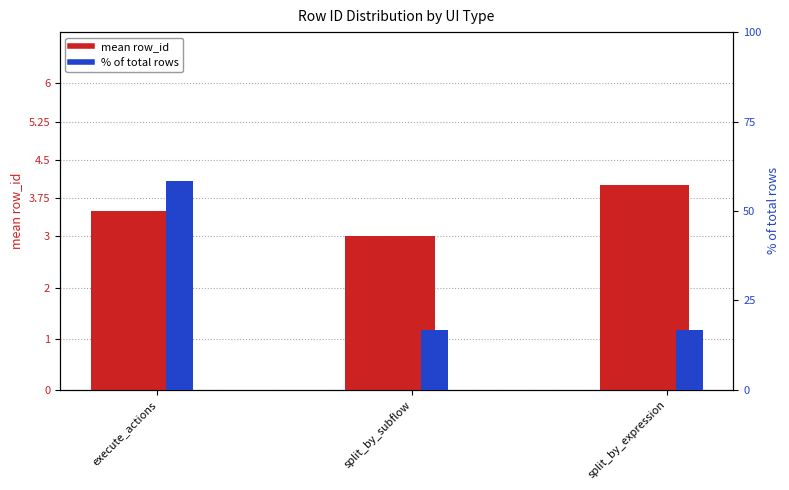

Reading right to left, transcribe all the data shown in this chart.

mean row_id: 4.0	3.0	3.5
% of total rows: 16.7	16.7	58.3